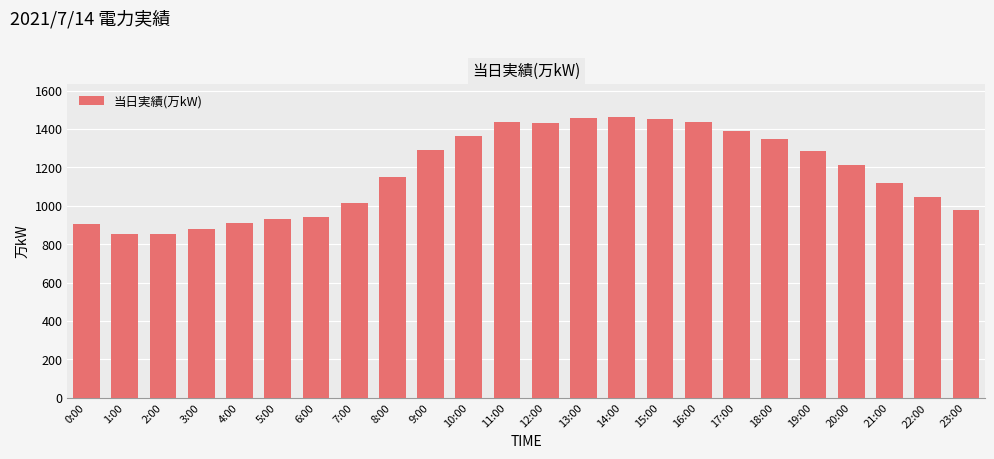

What is the label of the 15th bar from the right?

9:00